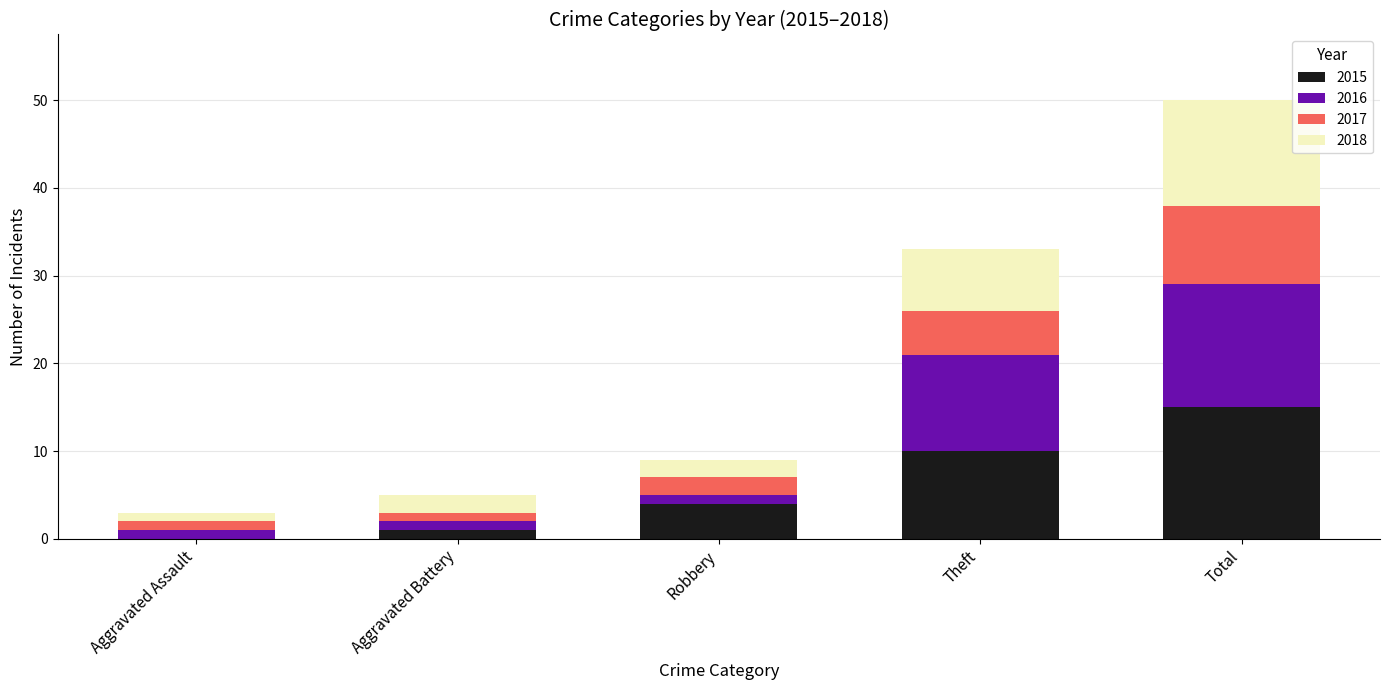

What is the sum of the 2015 values at Total and Theft?

25